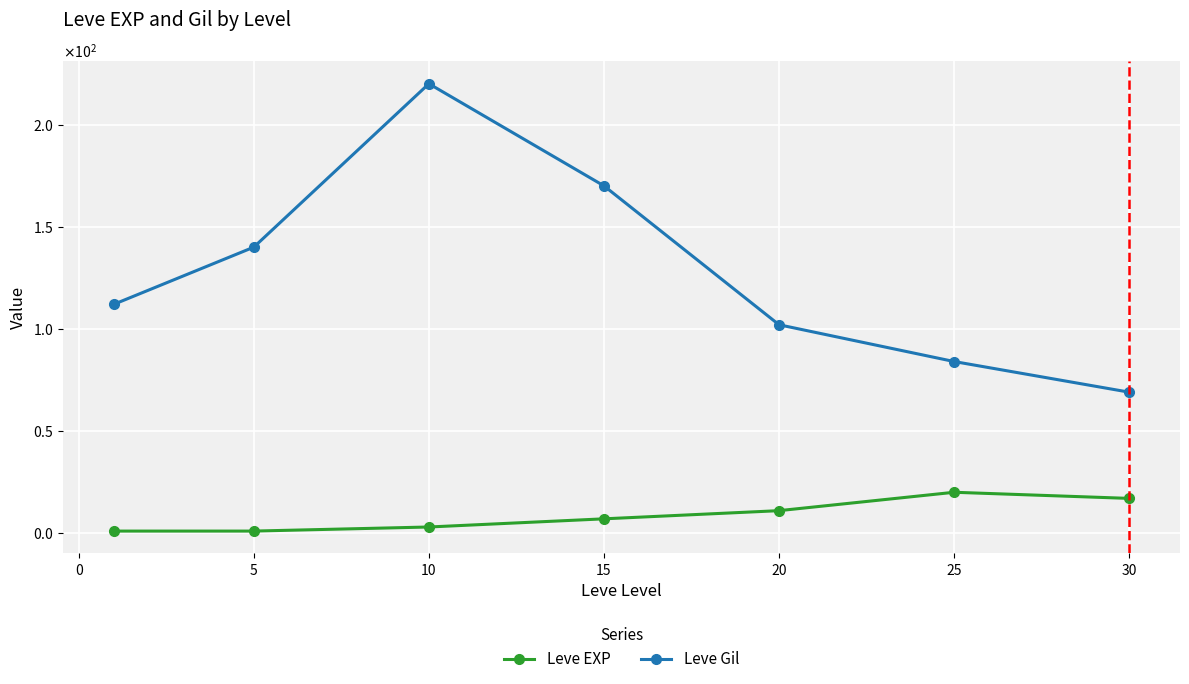

What are all the series names shown in the legend?

Leve EXP, Leve Gil